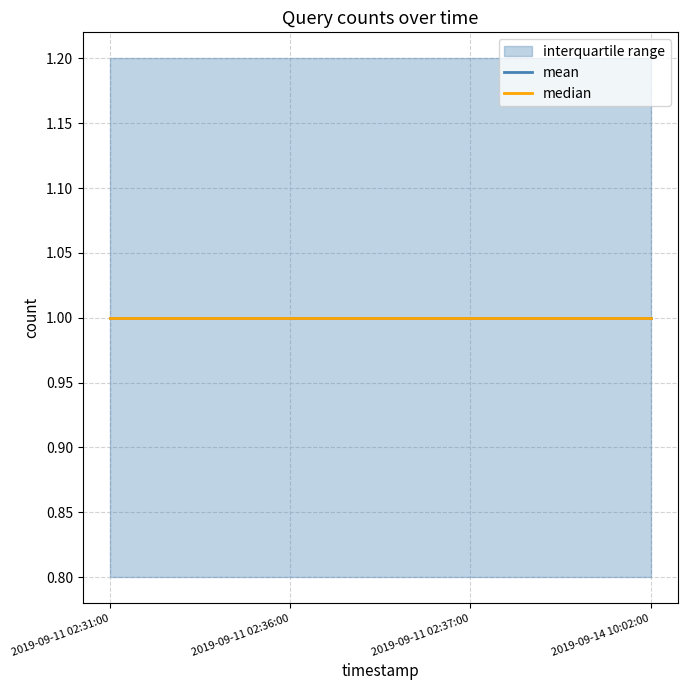

What is the maximum value for iqr_low?

0.8